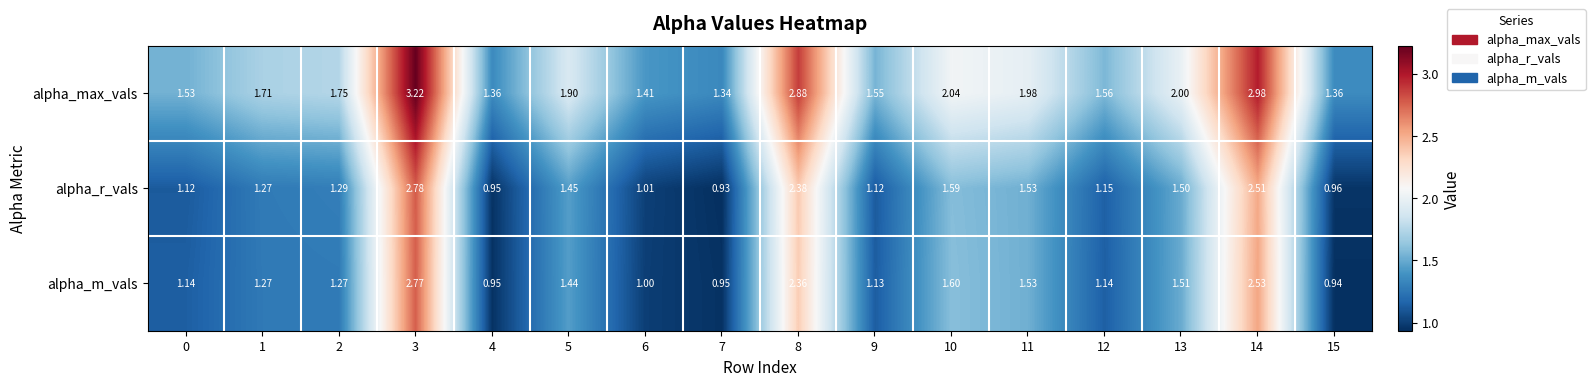

Which series has the largest range (max minus min)?

alpha_max_vals